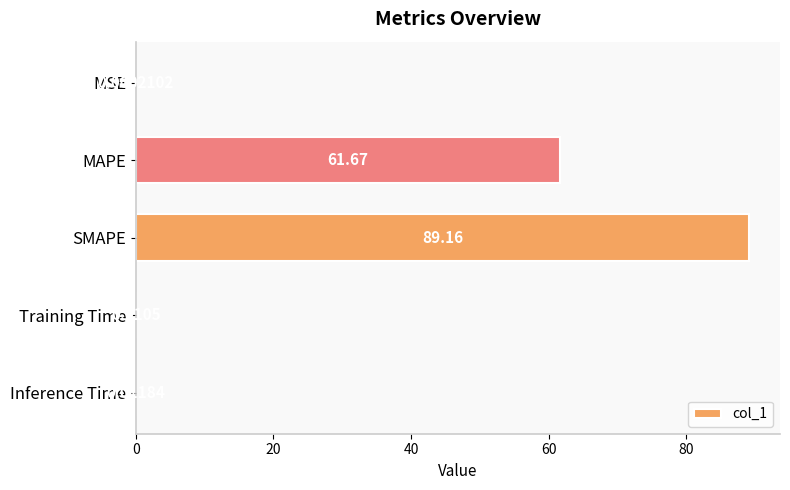

At which label is the value closest to 44?

MAPE